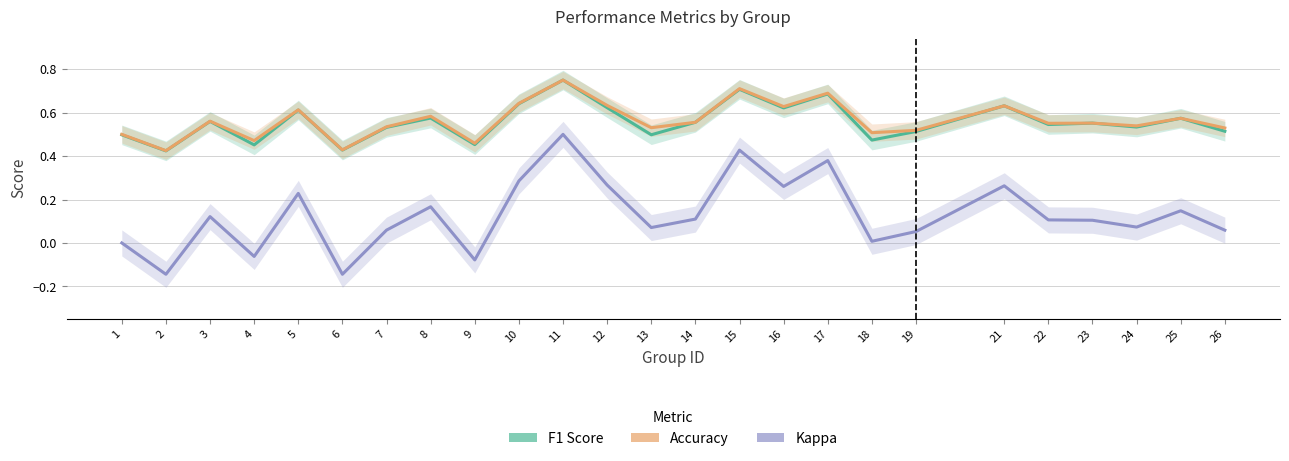

What is the average value of the kappa series?

0.1